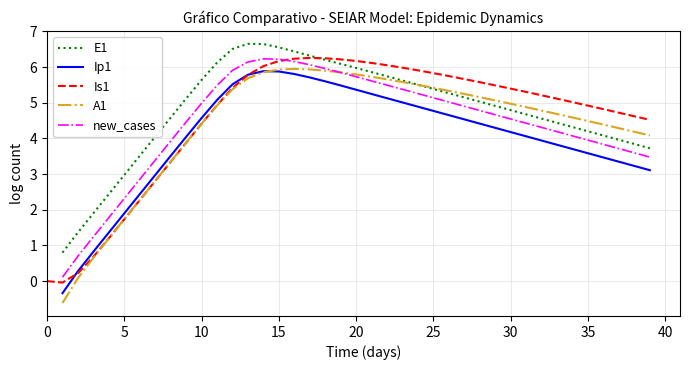

Is it true that Is1 equals 6.3 at 17?

True